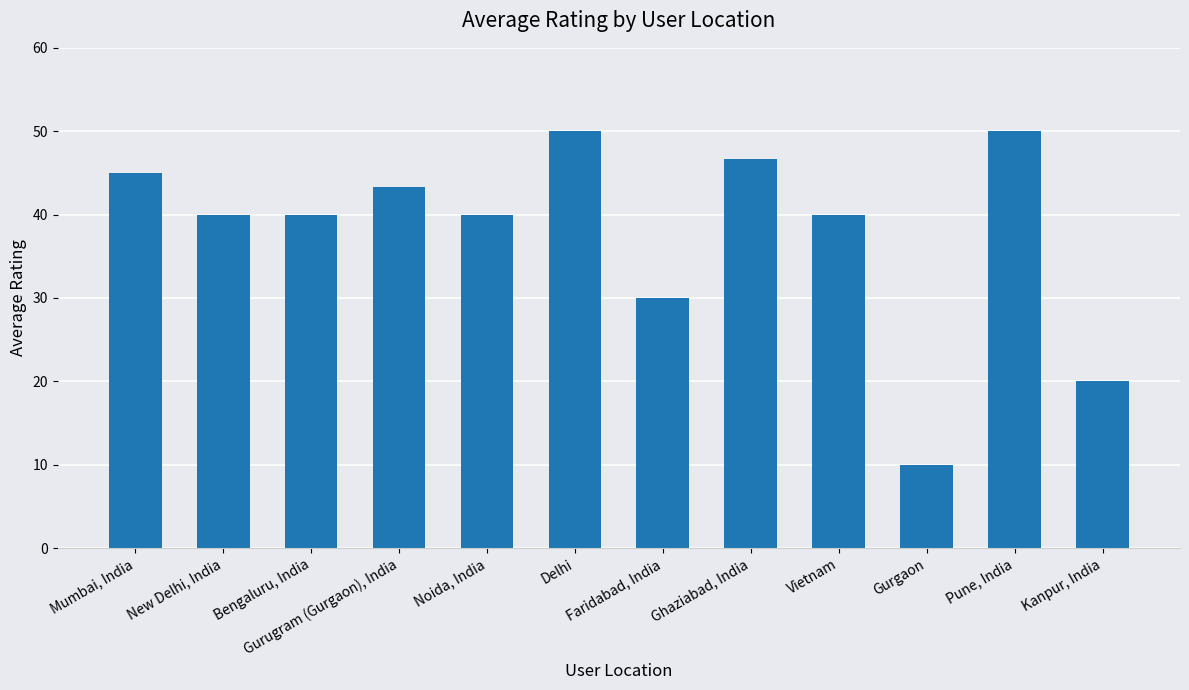

What is the change in value from Mumbai, India to Delhi?

+5.0